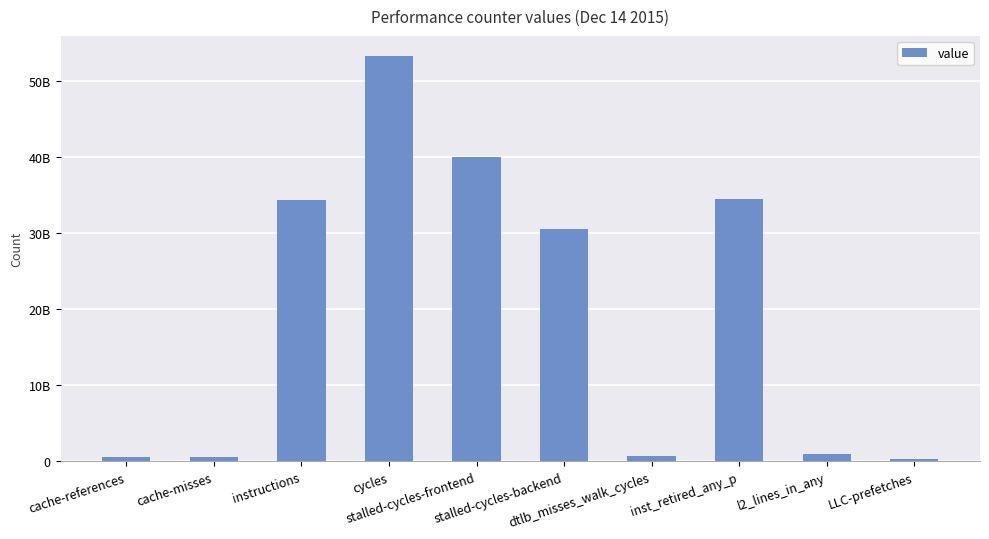

Rank the categories by value from highest to lowest.

cycles, stalled-cycles-frontend, inst_retired_any_p, instructions, stalled-cycles-backend, l2_lines_in_any, dtlb_misses_walk_cycles, cache-references, cache-misses, LLC-prefetches